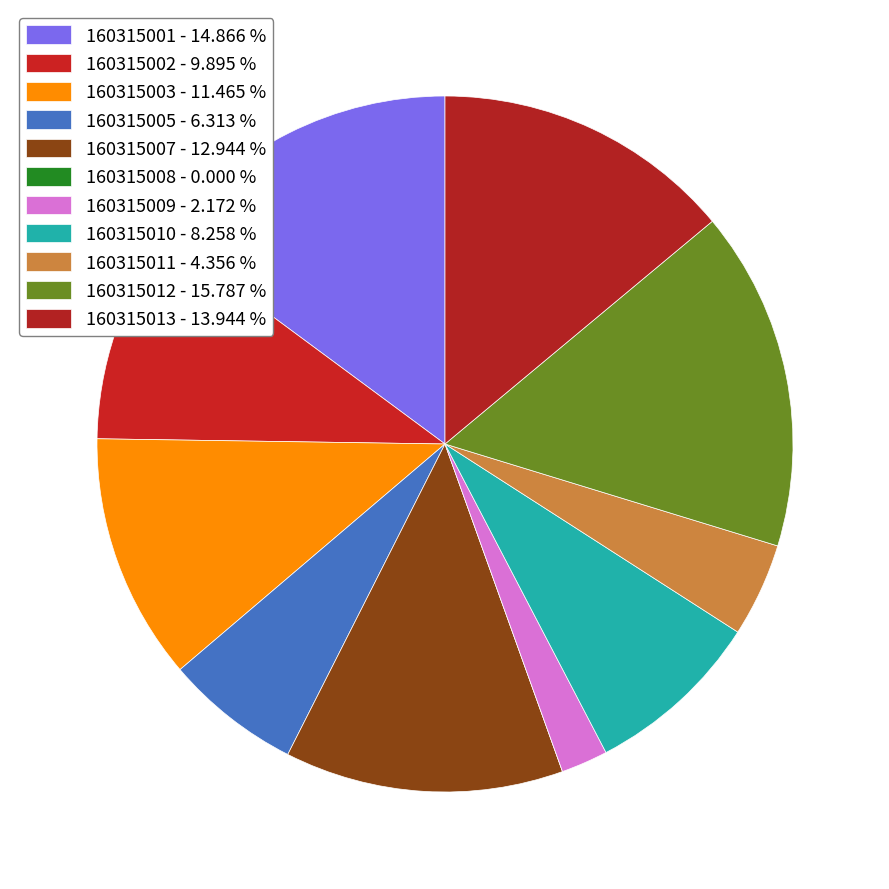

To the nearest percent, what is the combined percentage of 160315007 and 160315005?

19%